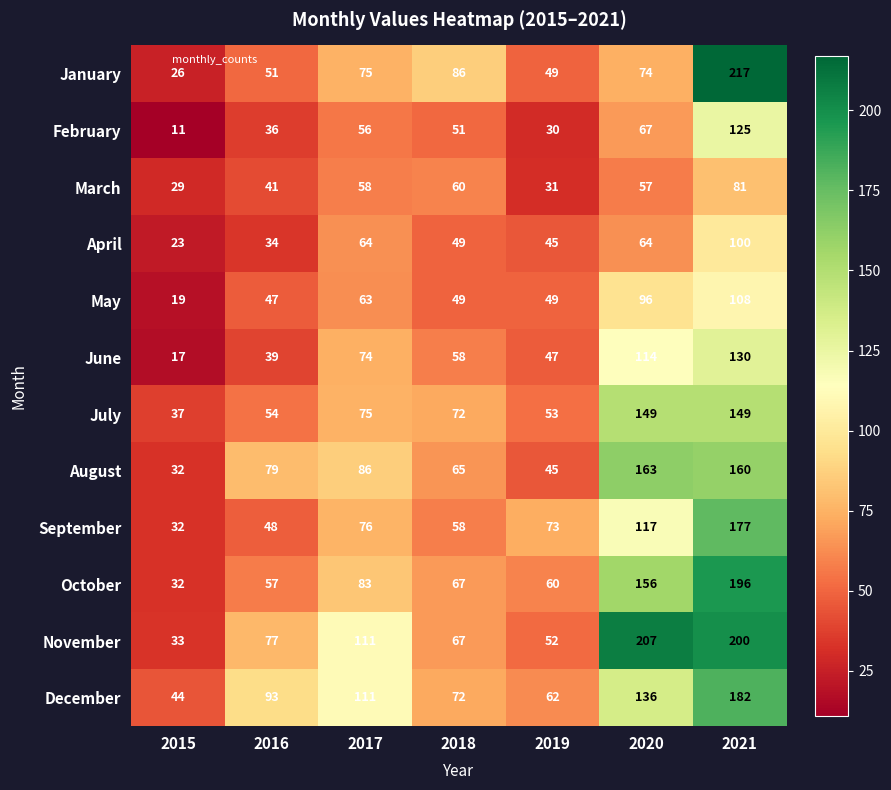

What is the average value of the April series?

54